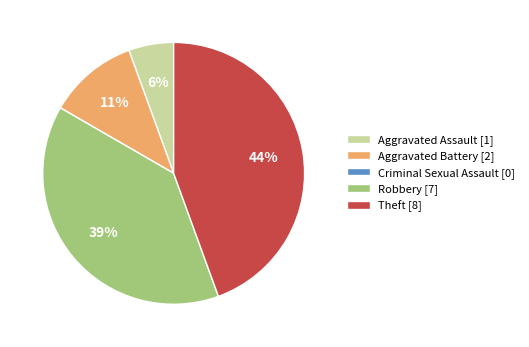

Which category has the biggest portion of the pie?

Theft